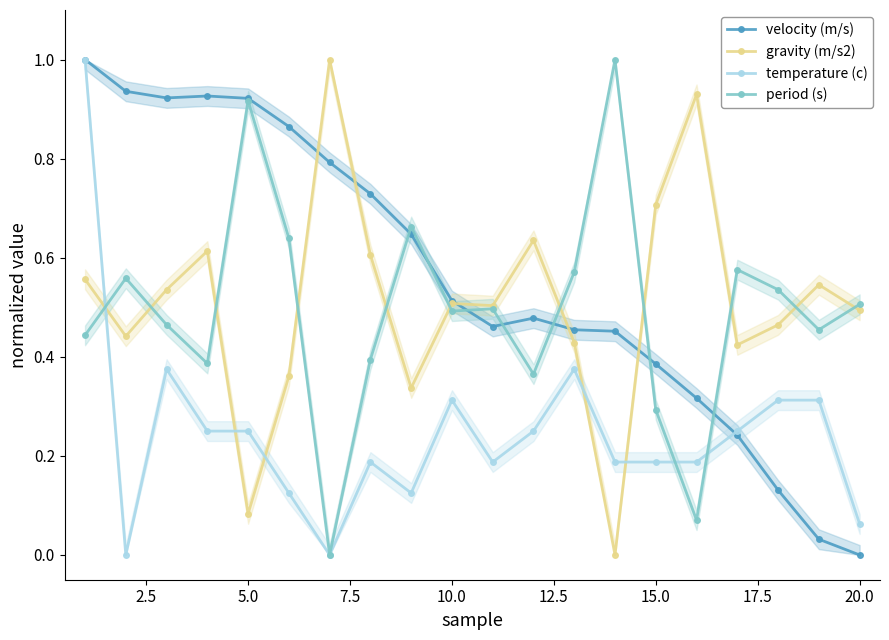

The value of velocity (m/s) at 5.0 is 0.4. True or false?

False